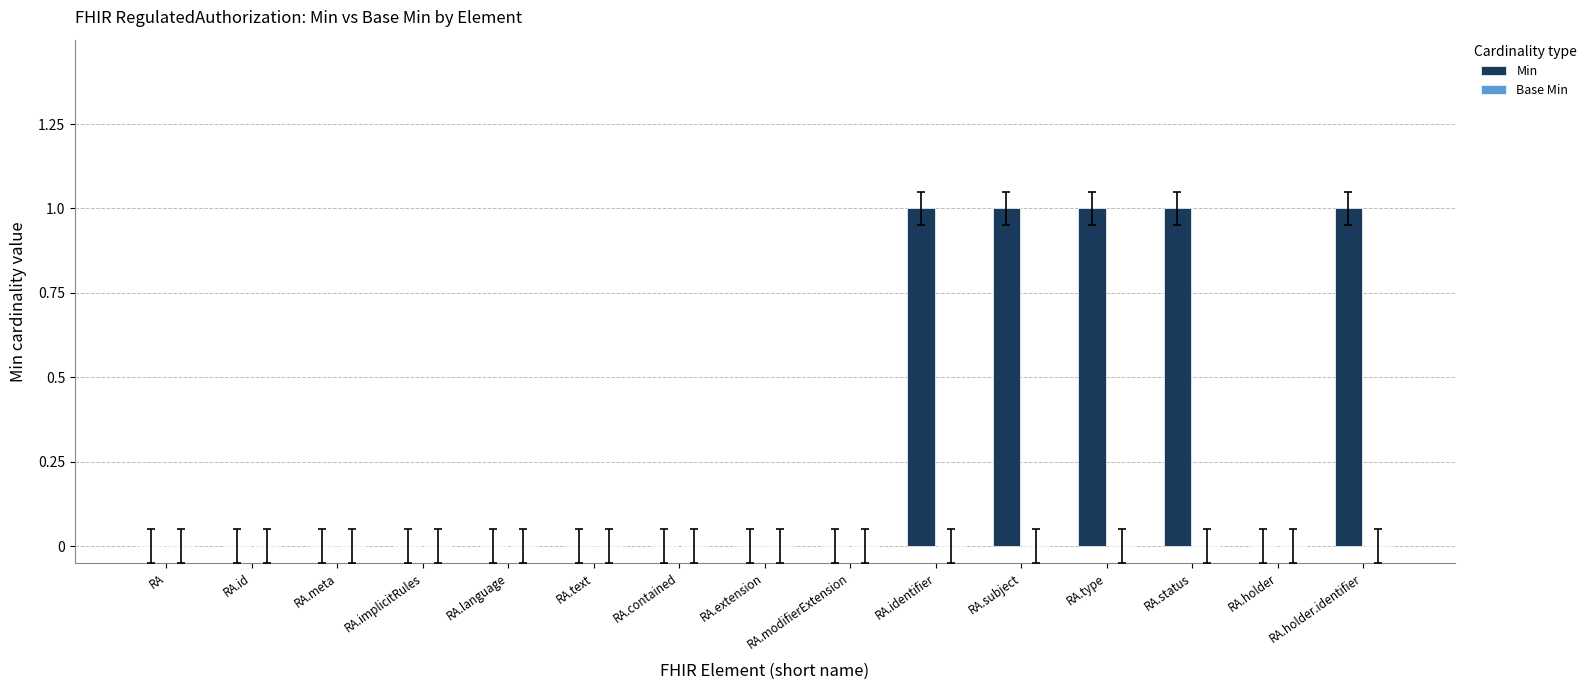

What is the change in value from RA.id to RA.status?

+1